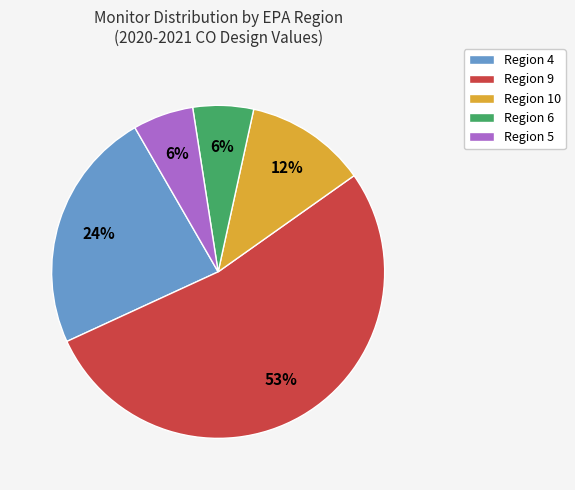

Count the number of slices in the pie.

5